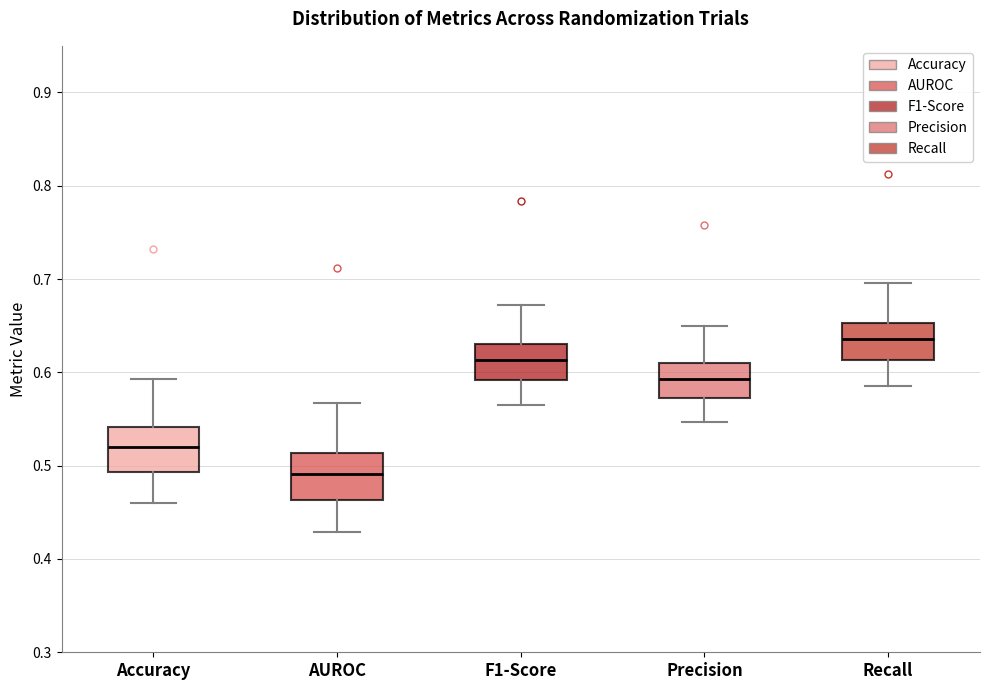

Which box's median line is the highest?

Recall